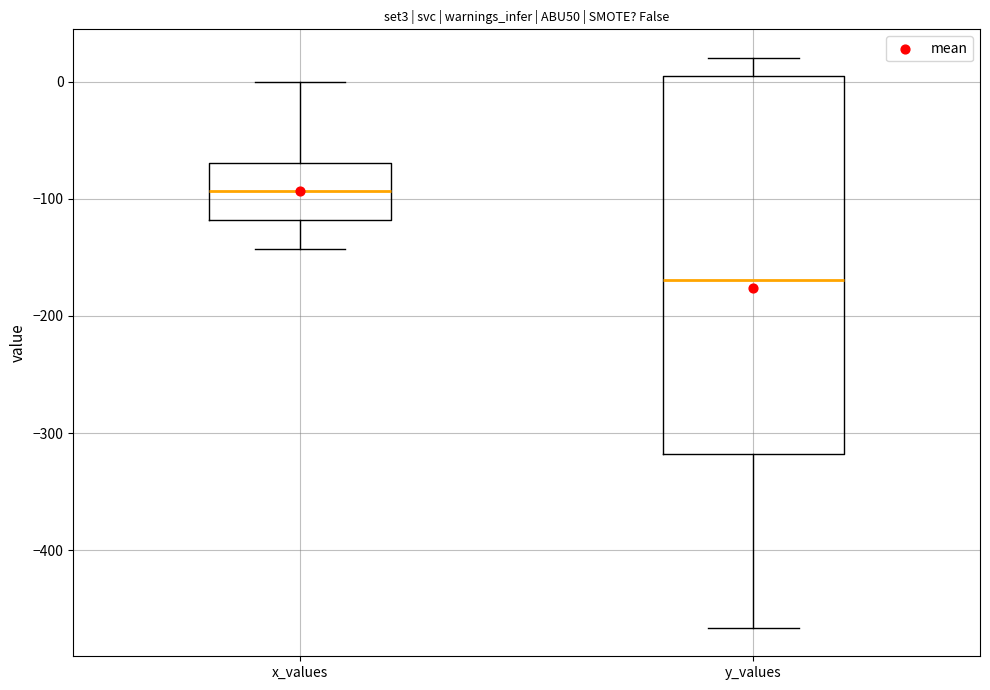

Comparing the boxes themselves (not the whiskers), which one is the tallest?

y_values